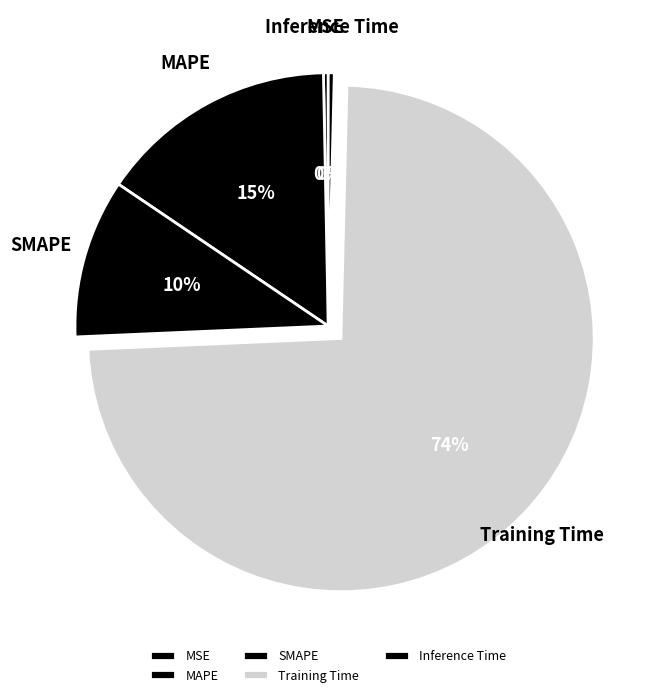

How many segments does this pie chart have?

5